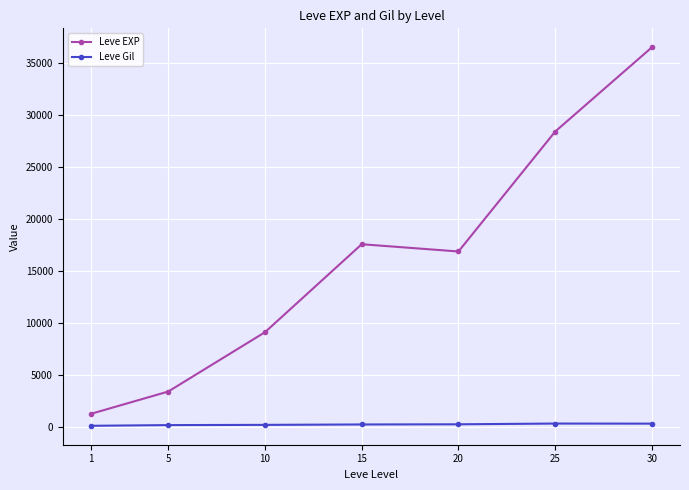

Where is the first local maximum for Leve EXP?

15